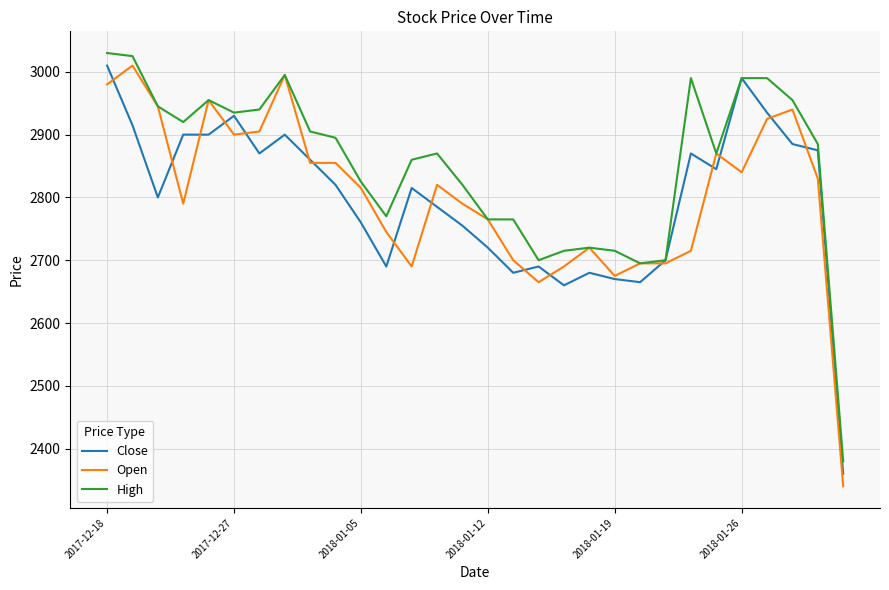

What is the maximum value shown in the chart?

3030